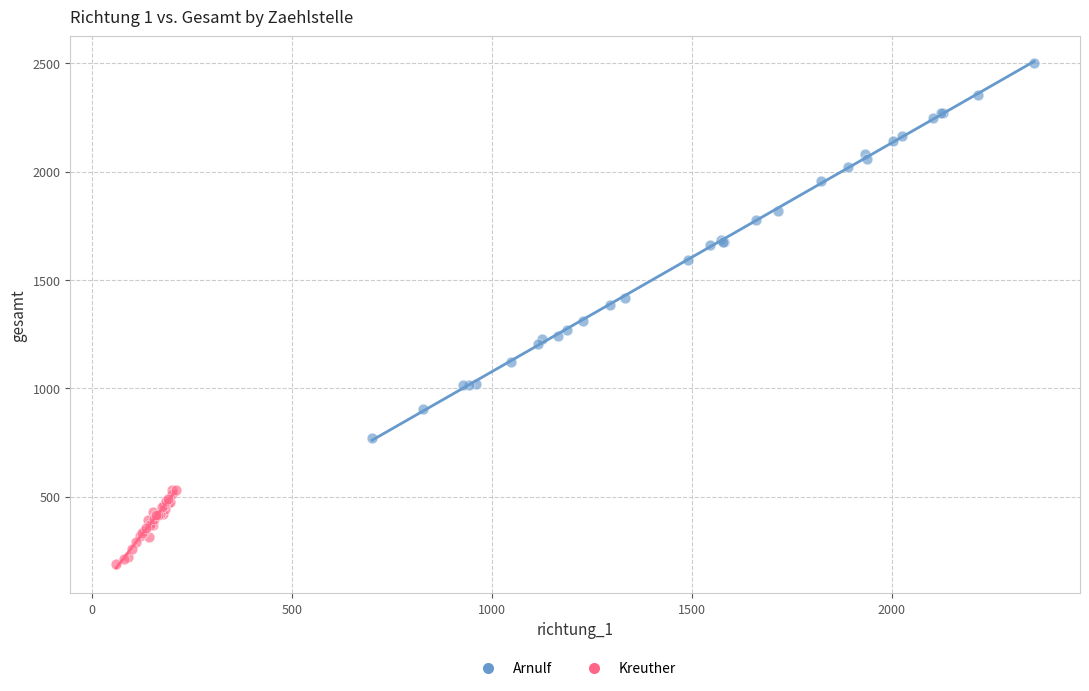

Which series has the widest spread of Y values?

Arnulf